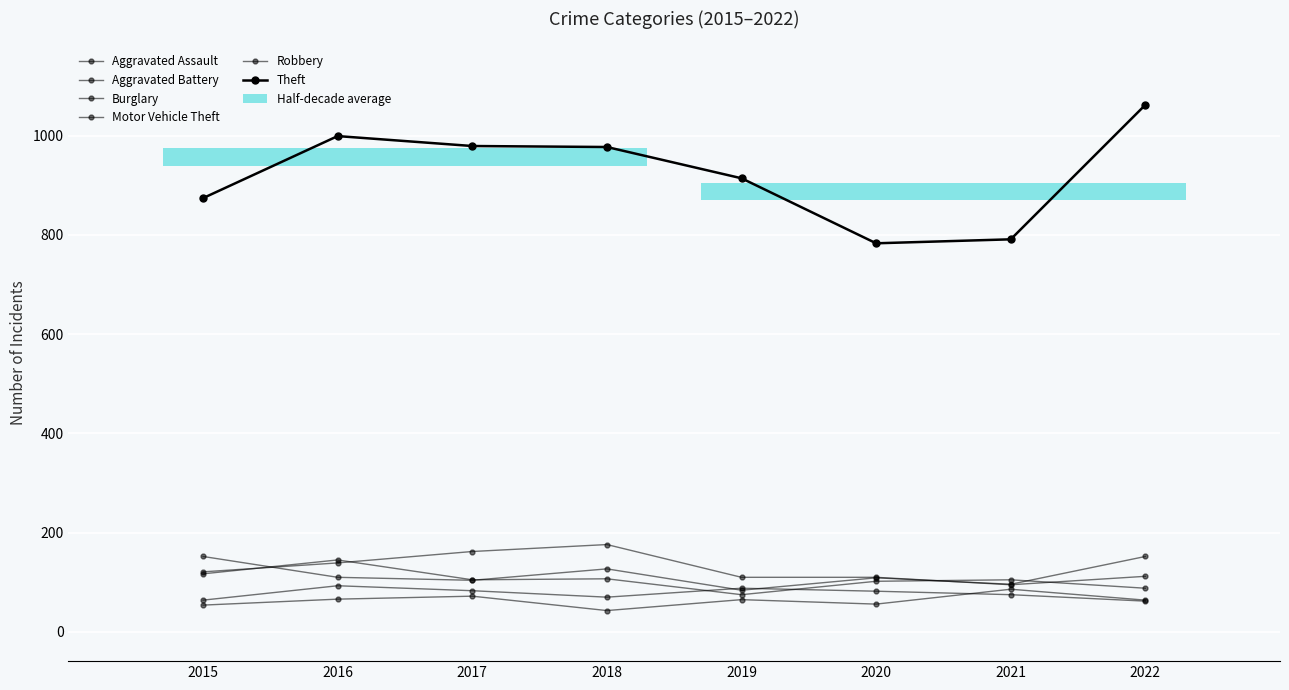

The value of Motor Vehicle Theft at 2015 is 102. True or false?

False